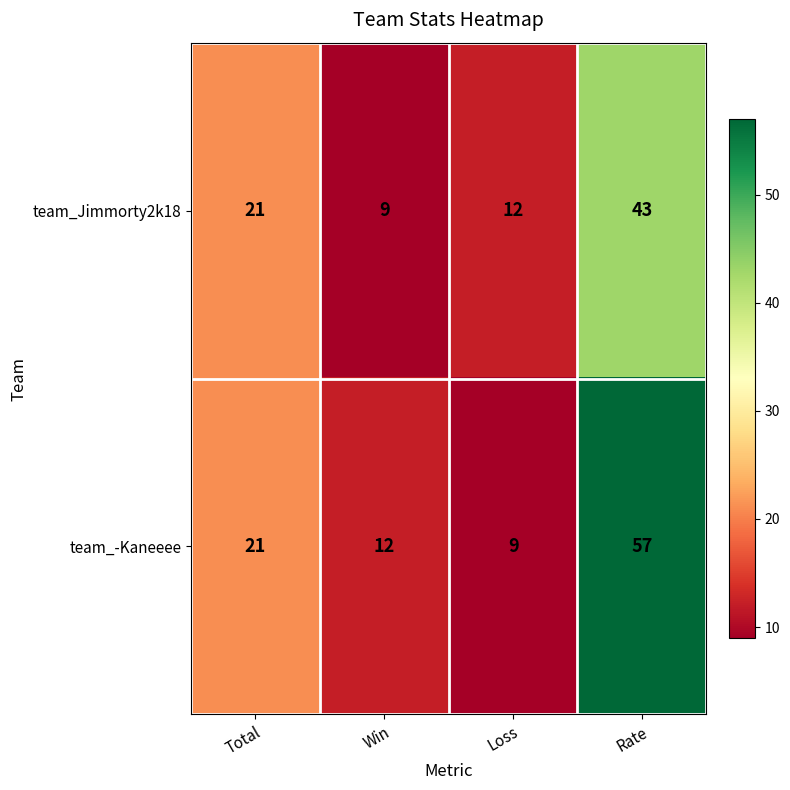

What is the difference between the second highest and minimum values in the team_-Kaneeee series?

12